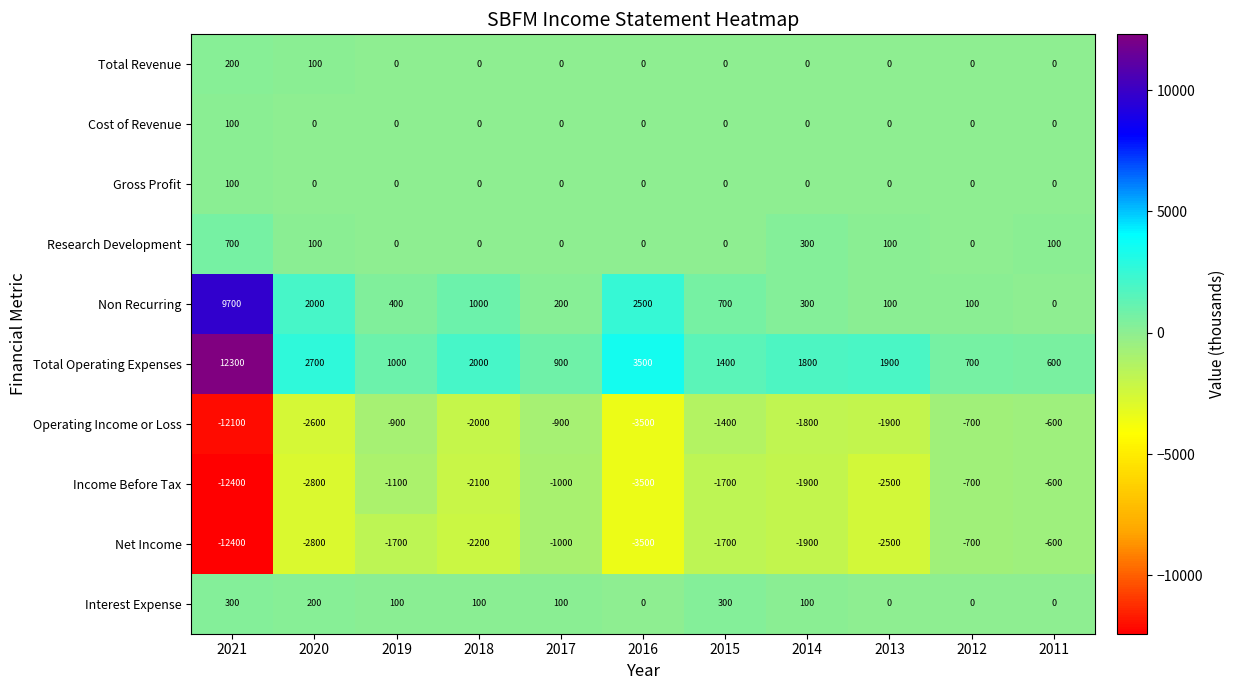

Where does the Net Income series first go above -1900?

2019